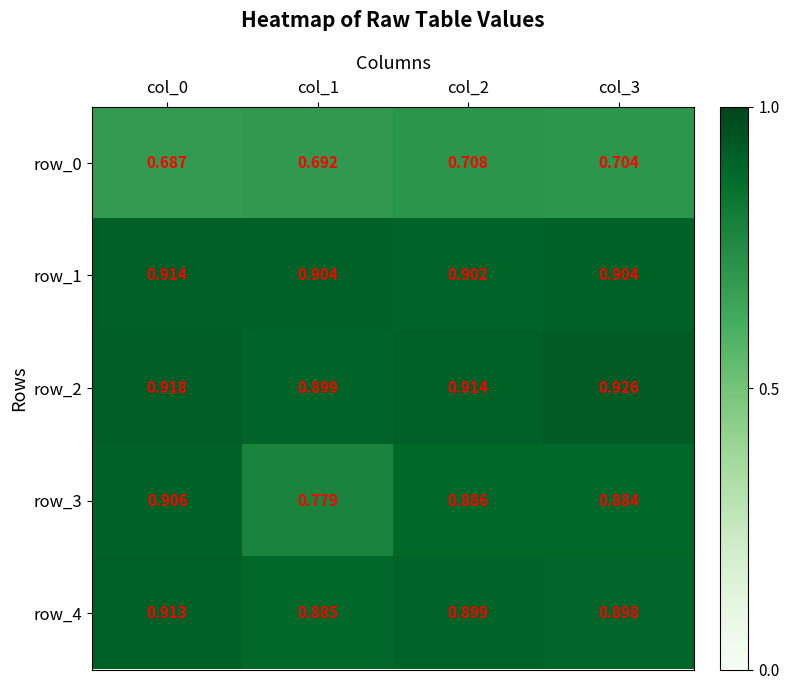

What is the sum of all row_0 values?

2.8